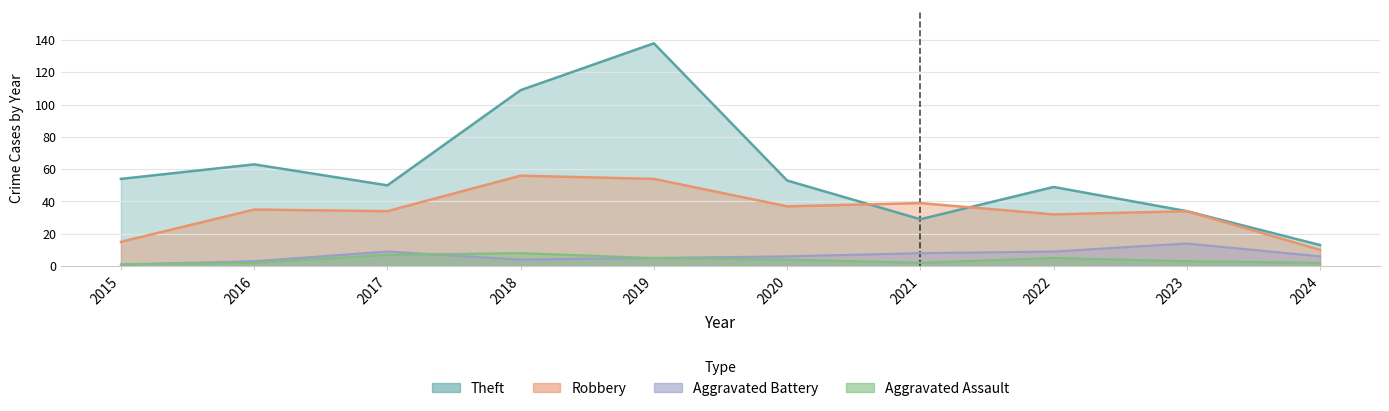

What is the highest value of the Theft series?

138